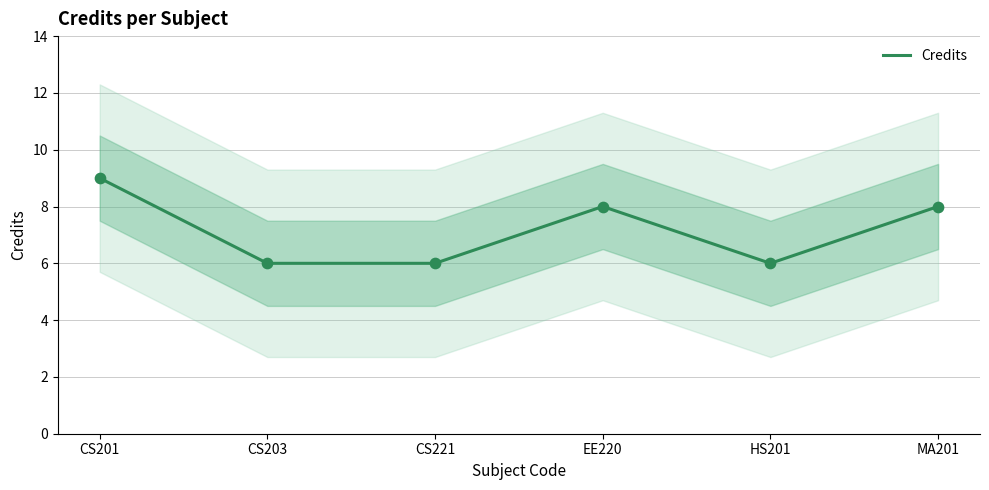

What is the change in value from CS201 to EE220?

-1